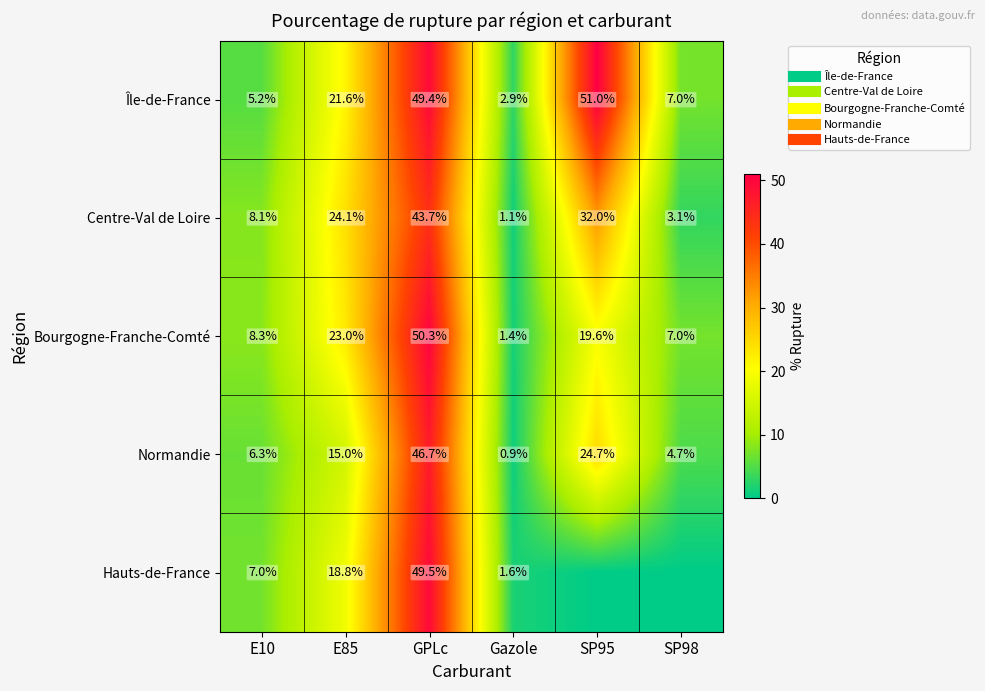

Rank the categories by Centre-Val de Loire value from highest to lowest.

GPLc, SP95, E85, E10, SP98, Gazole